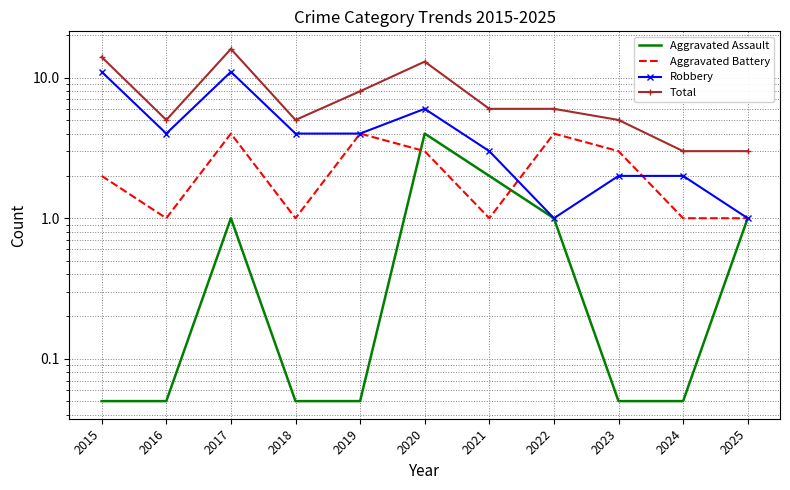

True or false: Robbery and Aggravated Assault intersect in this chart.

False